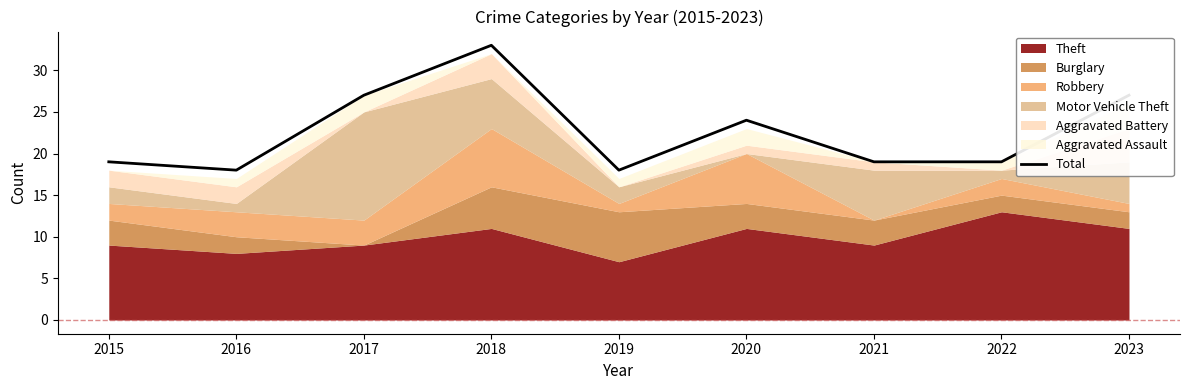

Reading right to left, list all the values displayed in this chart.

27	19	19	24	18	33	27	18	19